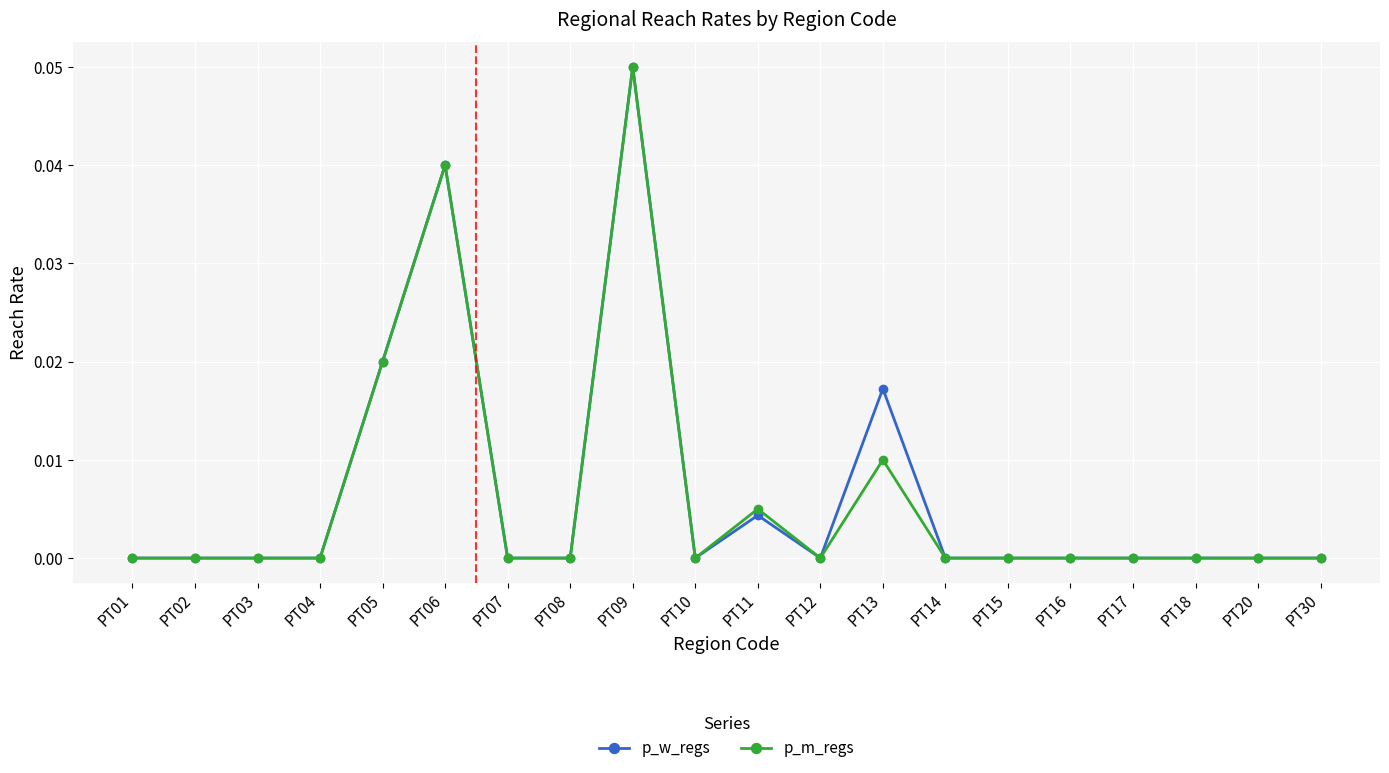

Which series changed the most between PT13 and PT20?

p_w_regs